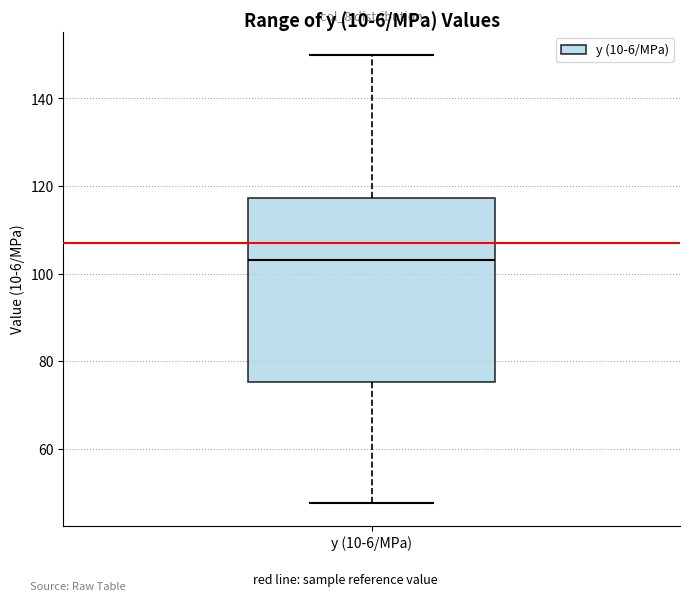

Read this box plot against the y-axis: the position of the median line, the range covered by the box, and the ends of both whiskers. The values are not printed on the chart, so give them approximately, as read against the axis.

median 104, box 76 to 118, whiskers 48 to 150